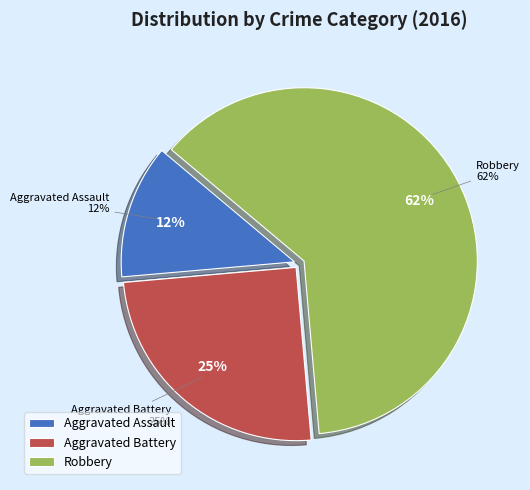

Which category has the smallest portion of the pie?

Aggravated Assault